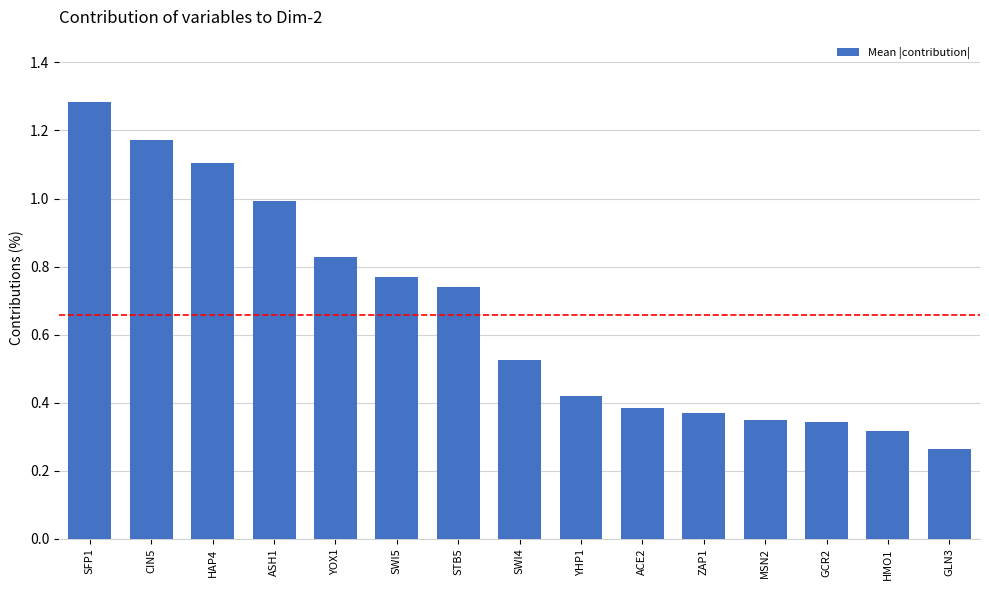

Between HAP4 and SWI4, which is larger?

HAP4